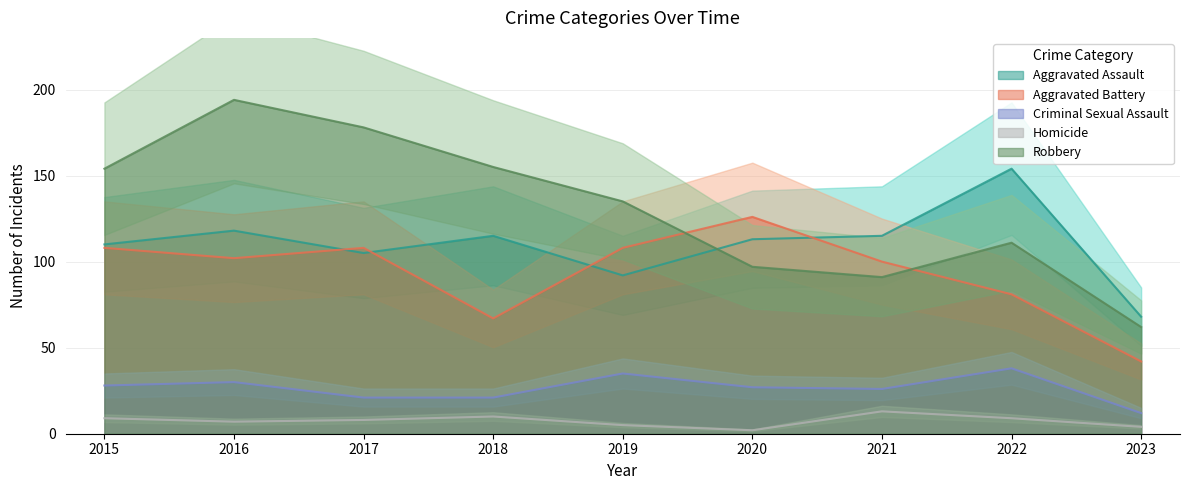

How many distinct data groups are displayed?

5